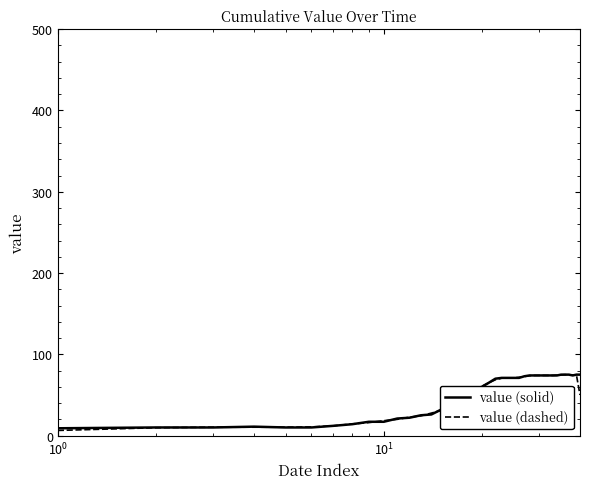

What are all the series names shown in the legend?

value (solid), value (dashed)